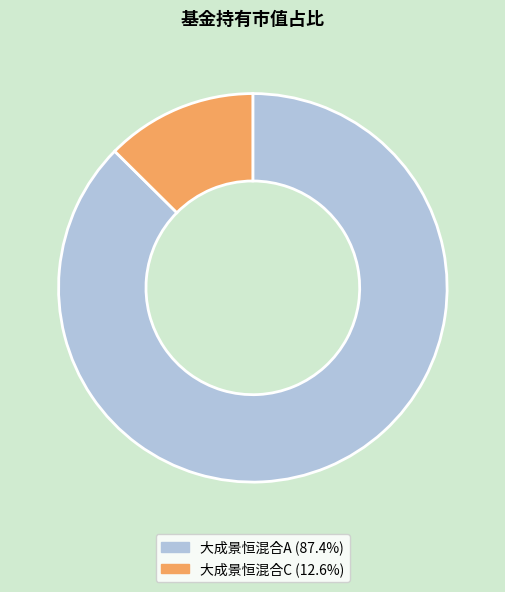

True or false: 大成景恒混合A accounts for 80% of the total.

False